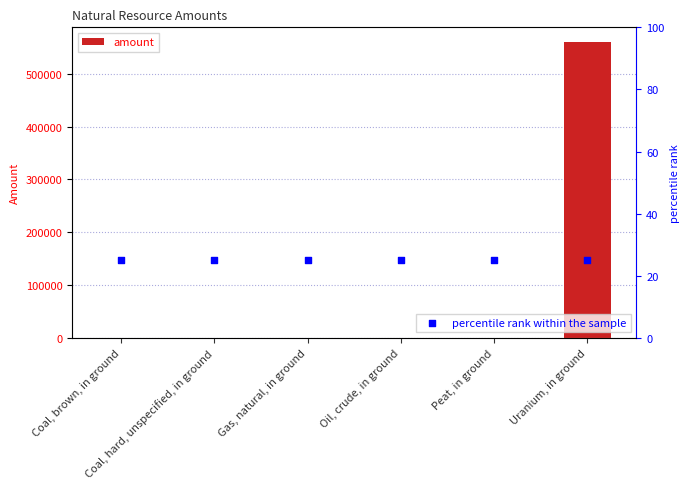

Which series has the widest spread of Y values?

amount